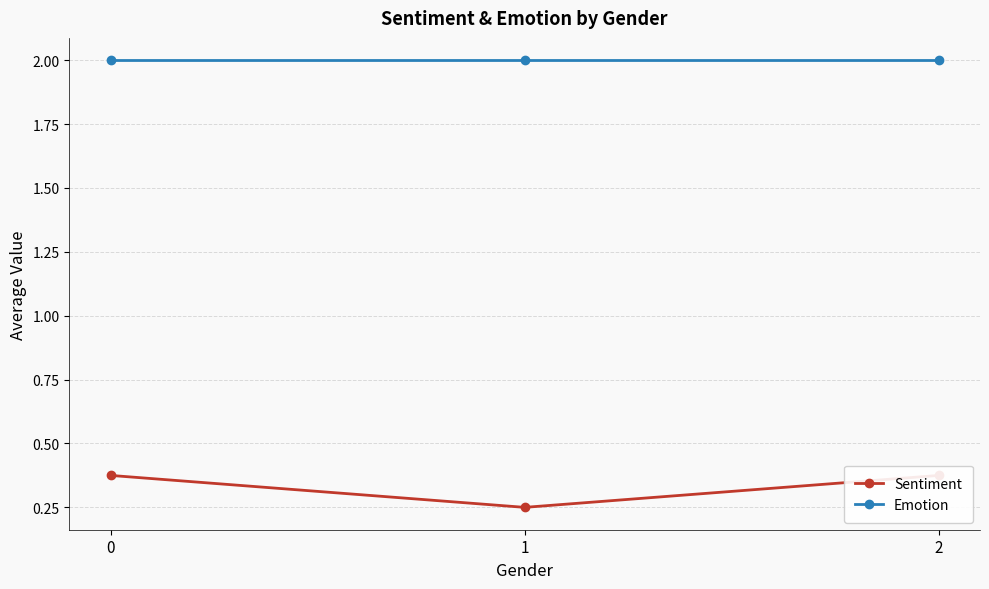

Is it true that Sentiment equals 0.6 at 2?

False